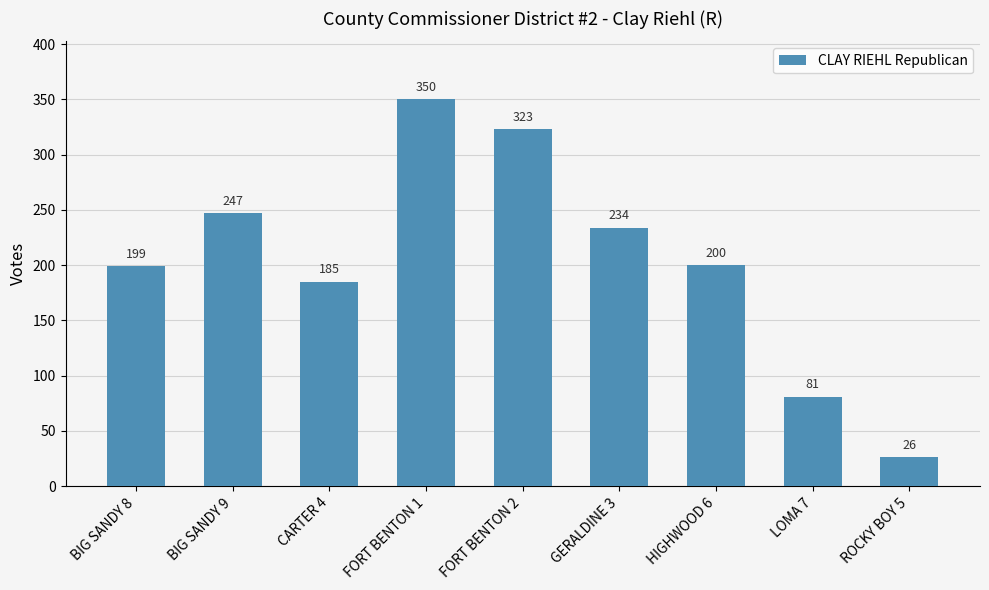

Where is the data nearest to the value 188?

CARTER 4